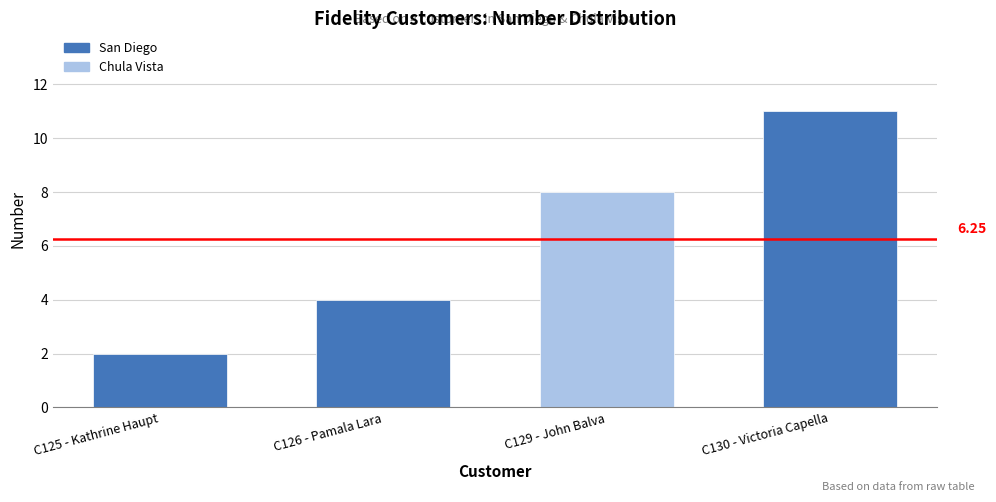

Is it true that the value at C129 - John Balva is 8?

True